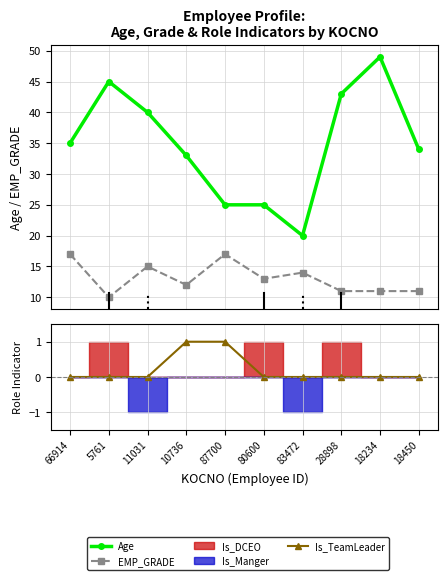

What is the total value across all series at 11031?

55